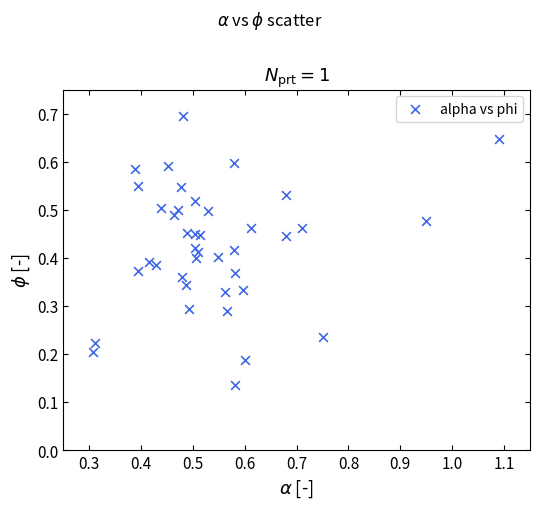

What is the range of X values (max minus min)?

0.8